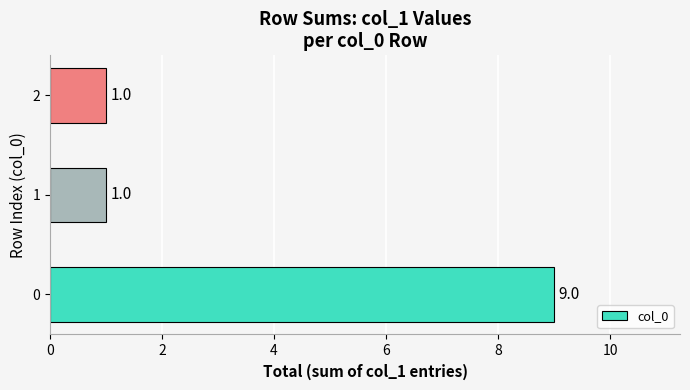

How many values exceed 1?

1